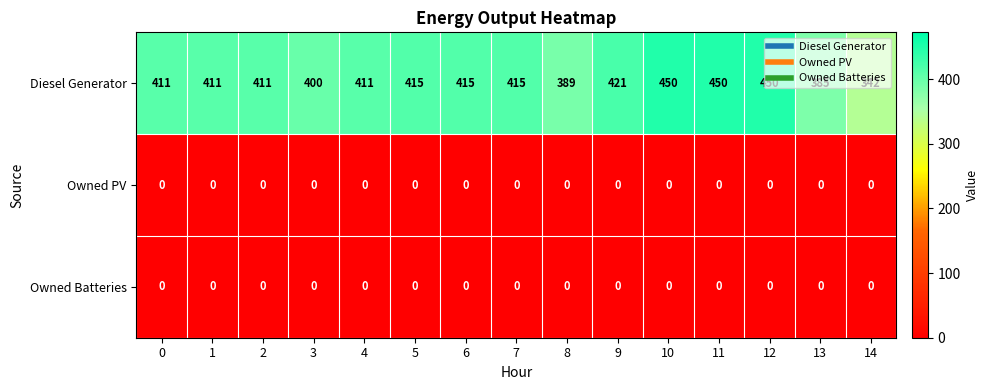

What is the maximum value shown in the chart?

450